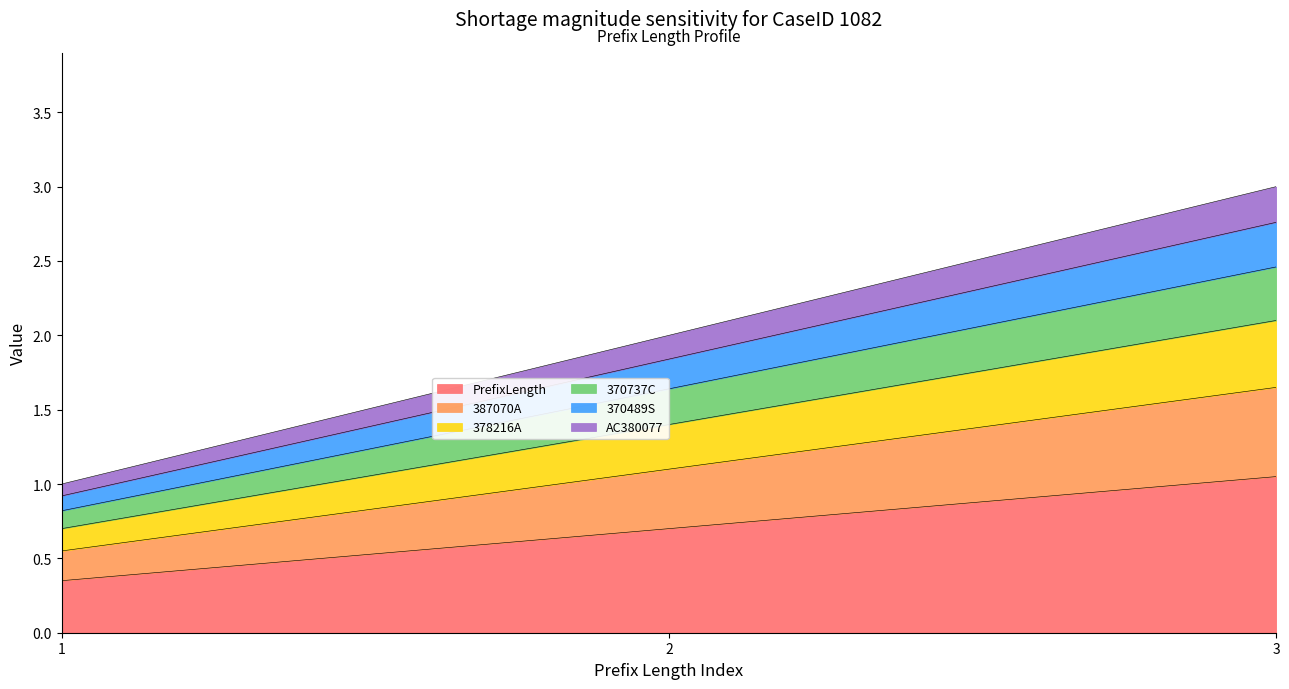

What is the total value across all series at 3?

3.0